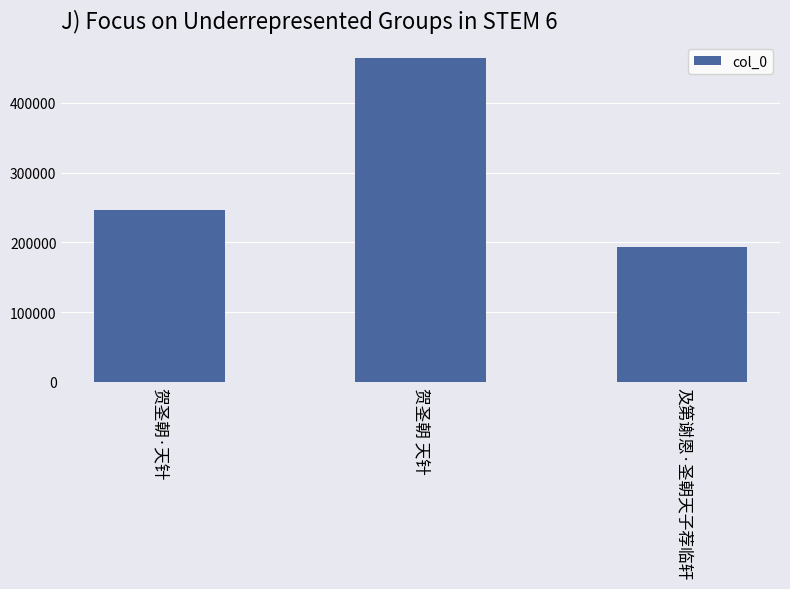

Between 贺圣朝 天针 and 贺圣朝·天针, which is larger?

贺圣朝 天针